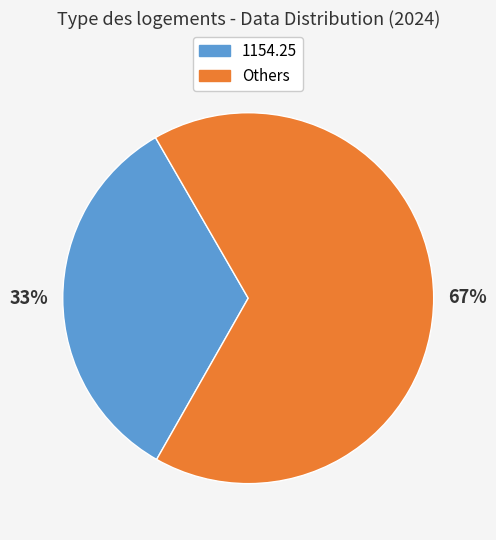

Does any single category account for the majority?

Yes